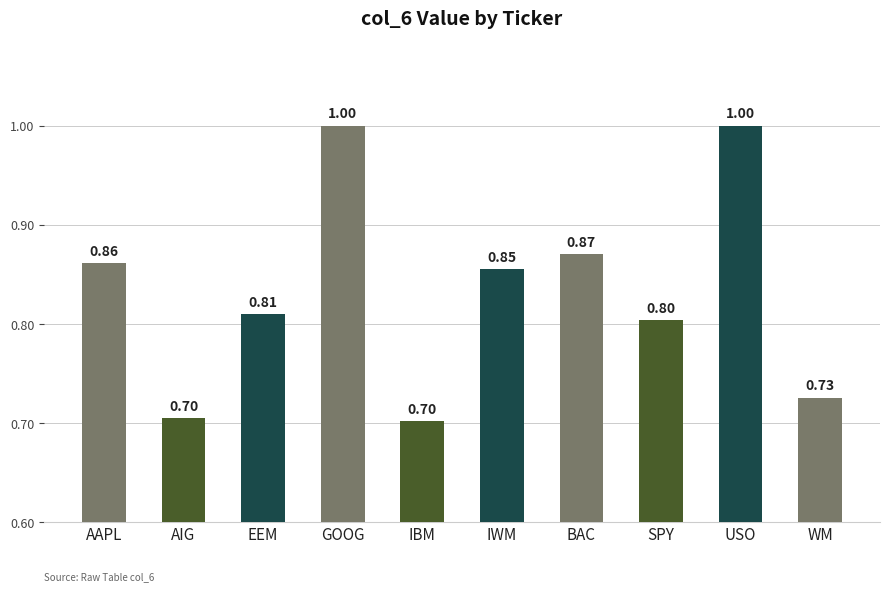

What is the label of the 6th bar from the left?

IWM